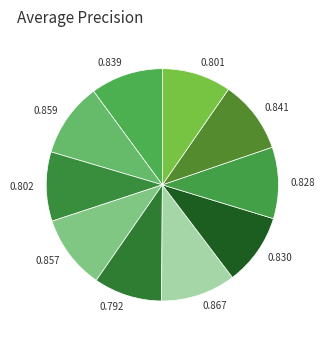

How many slices are in this pie chart?

10